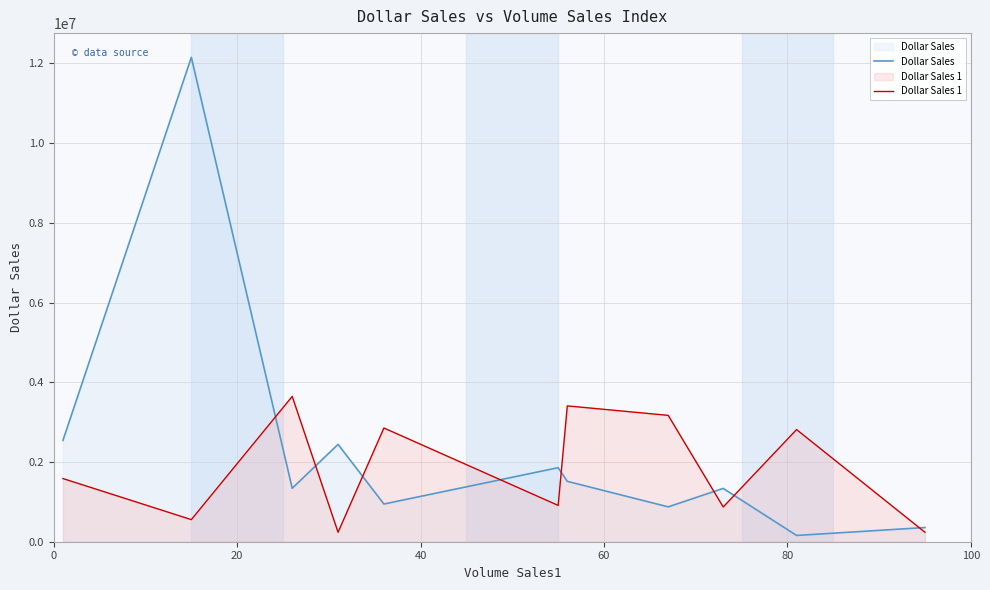

What is the minimum value shown in the chart?

157230.6